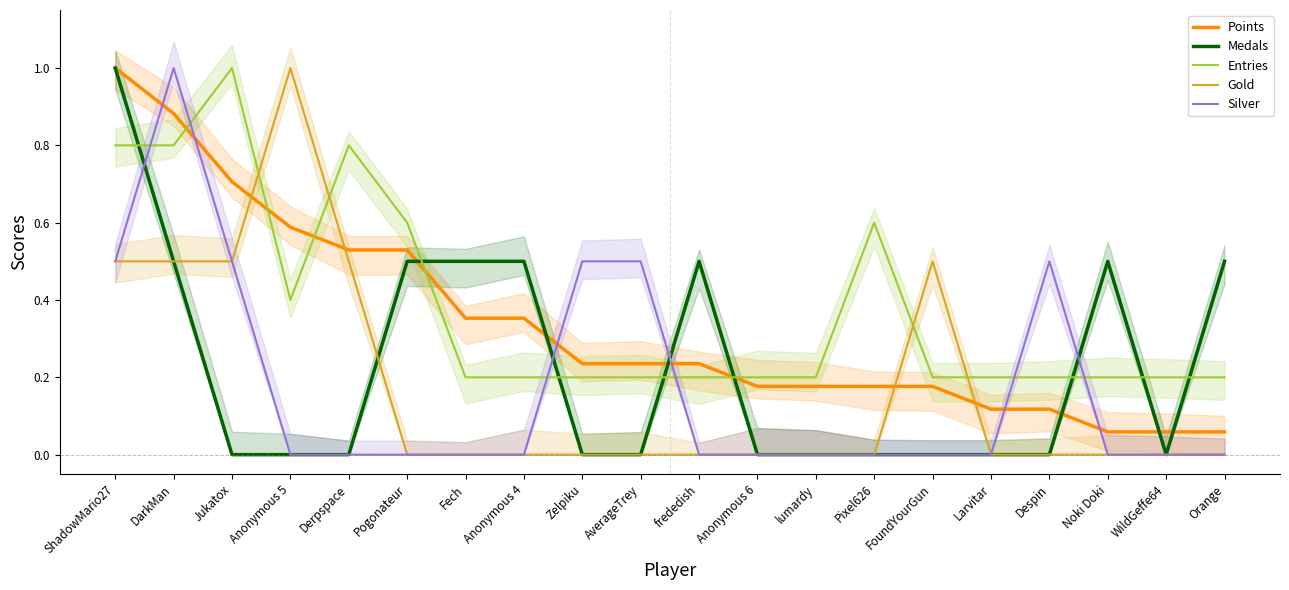

At which label does Silver reach its minimum?

Anonymous 5